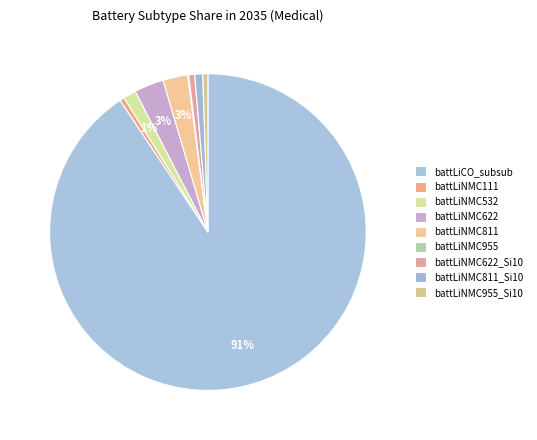

How many segments does this pie chart have?

9